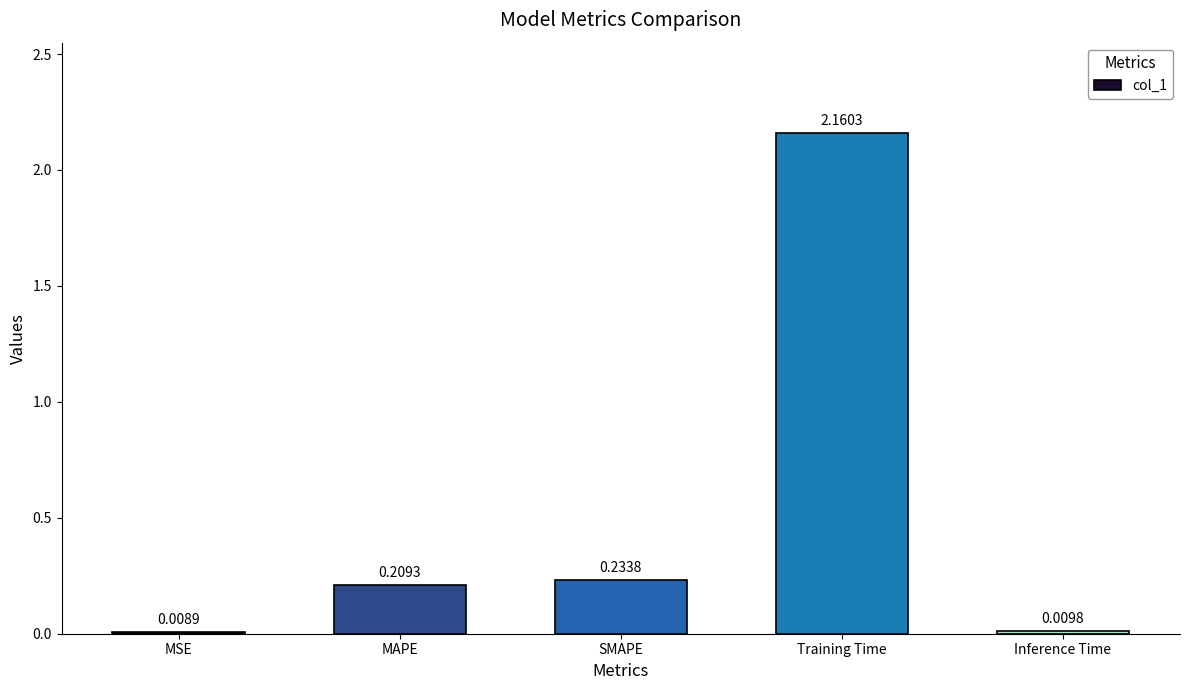

What is the label of the 4th bar from the right?

MAPE